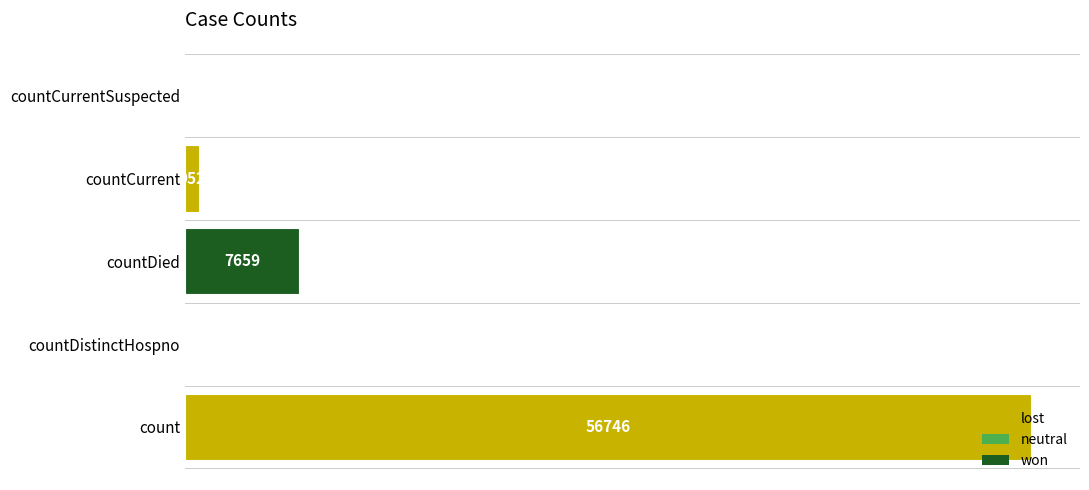

Which has a higher value, countDied or countCurrentSuspected?

countDied